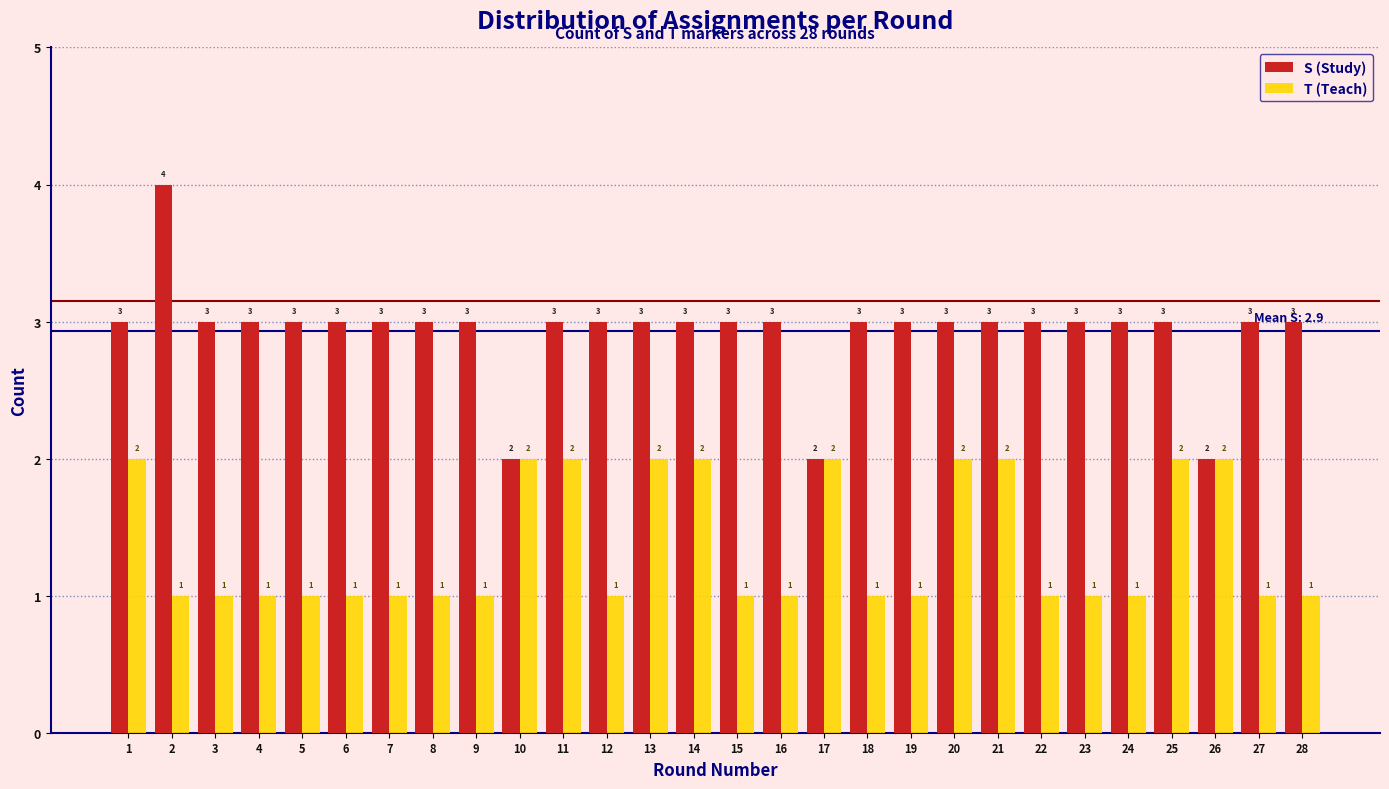

Reading left to right, list all the values displayed in this chart.

S (Study): 1=3	2=4	3=3	4=3	5=3	6=3	7=3	8=3	9=3	10=2	11=3	12=3	13=3	14=3	15=3	16=3	17=2	18=3	19=3	20=3	21=3	22=3	23=3	24=3	25=3	26=2	27=3	28=3
T (Teach): 1=2	2=1	3=1	4=1	5=1	6=1	7=1	8=1	9=1	10=2	11=2	12=1	13=2	14=2	15=1	16=1	17=2	18=1	19=1	20=2	21=2	22=1	23=1	24=1	25=2	26=2	27=1	28=1